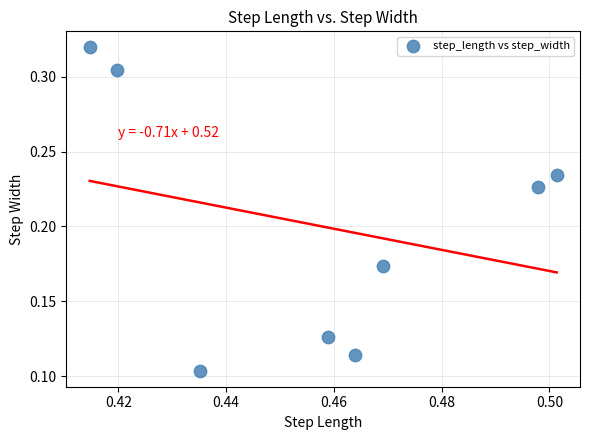

What is the average X value?

0.5